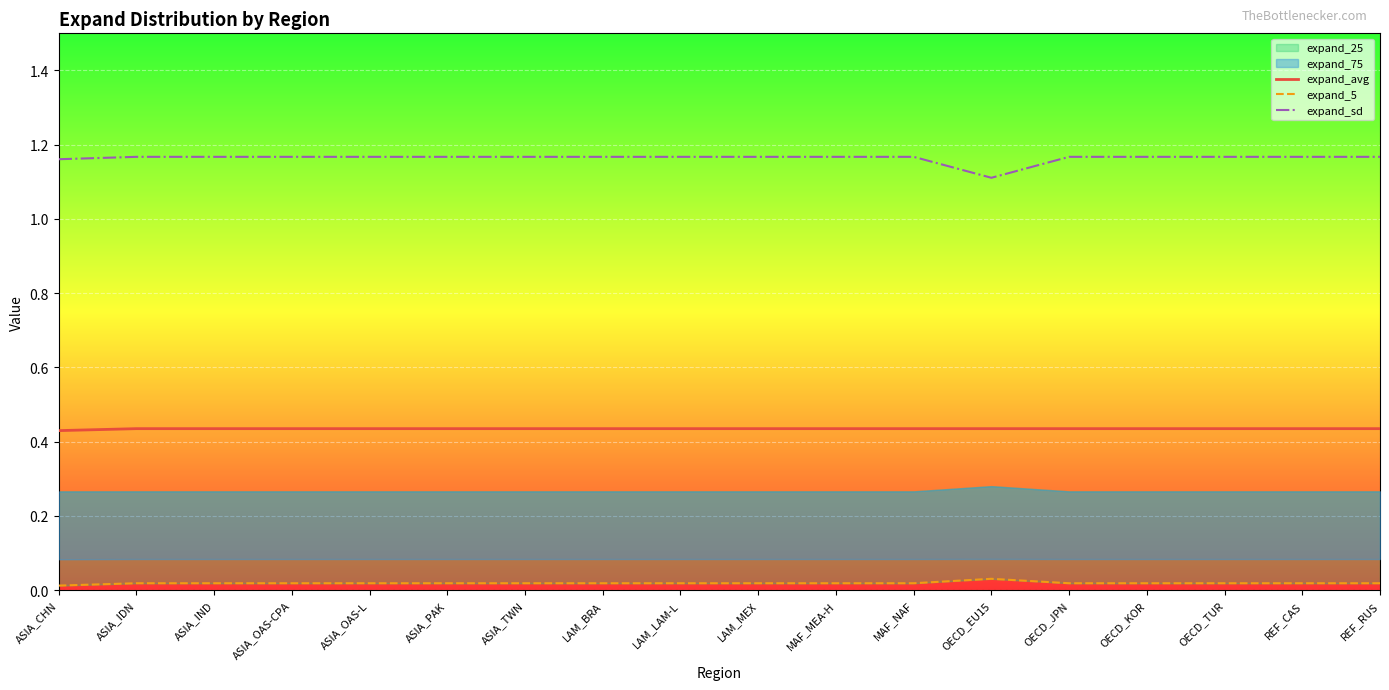

Where is expand_sd nearest to the value 1?

OECD_EU15